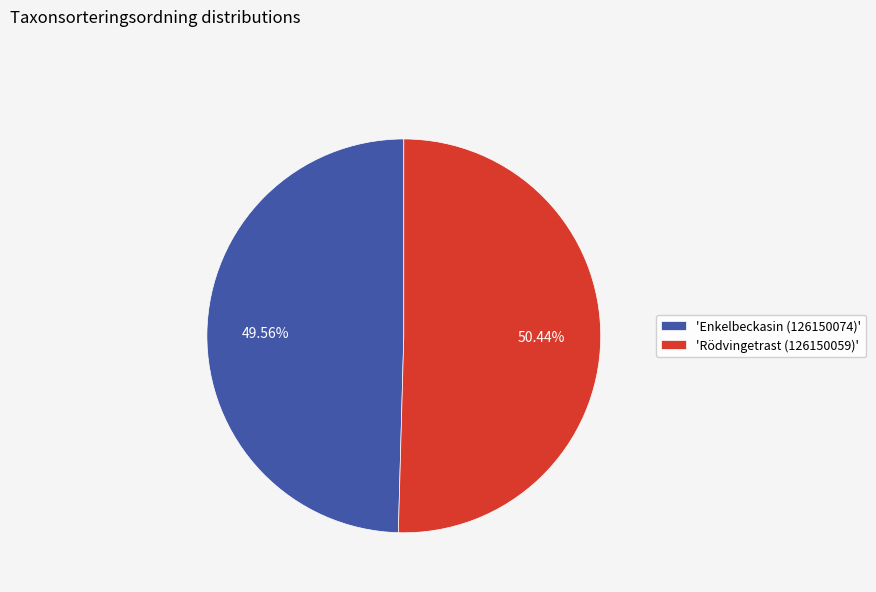

Do 'Enkelbeckasin (126150074)' and 'Rödvingetrast (126150059)' together represent more than half of the pie?

Yes